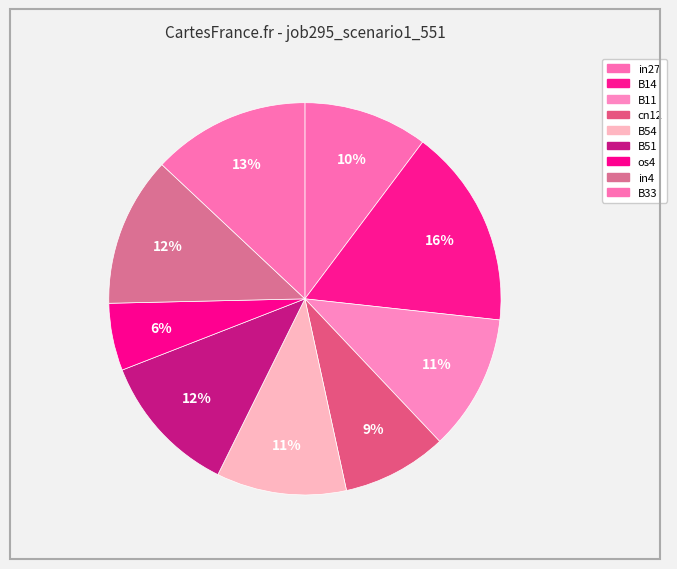

Is the sum of B33 and cn12 greater than half?

No